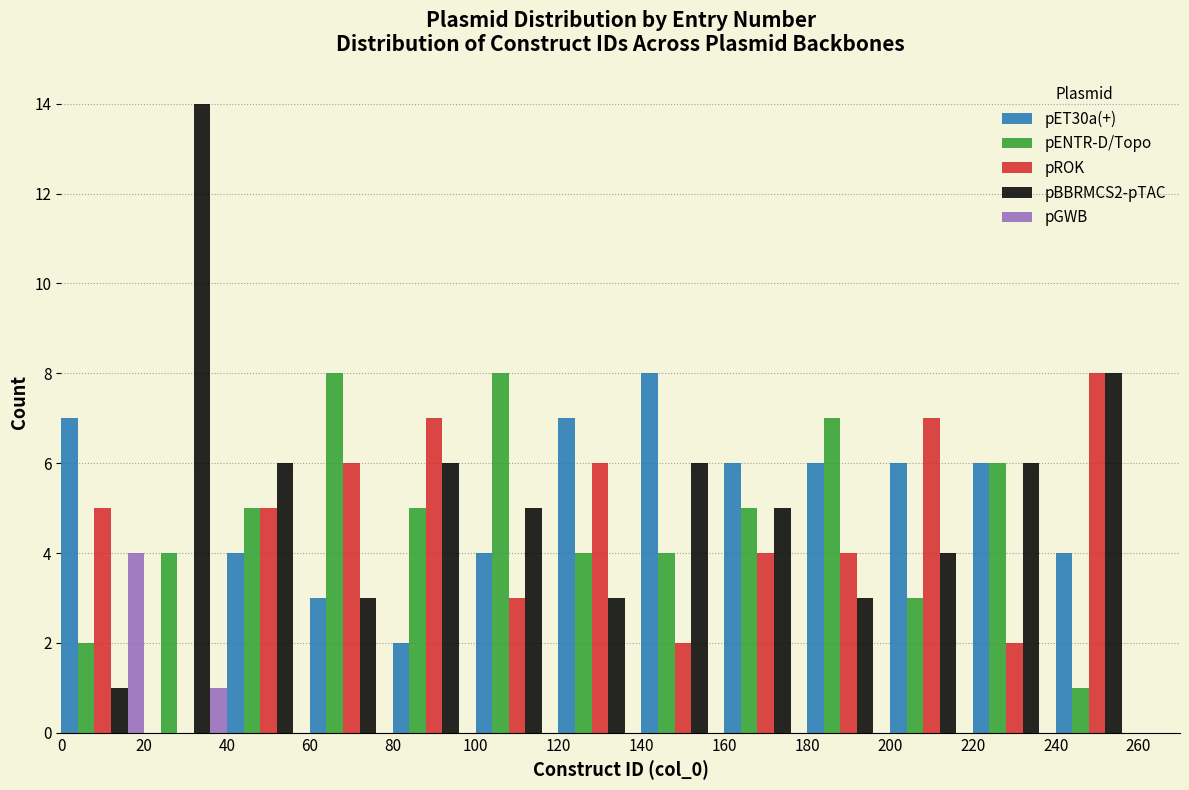

What is the height of the pROK bar covering 120 to 140 on the x-axis? The values are not printed on the chart, so give them approximately, as read against the axis.

6